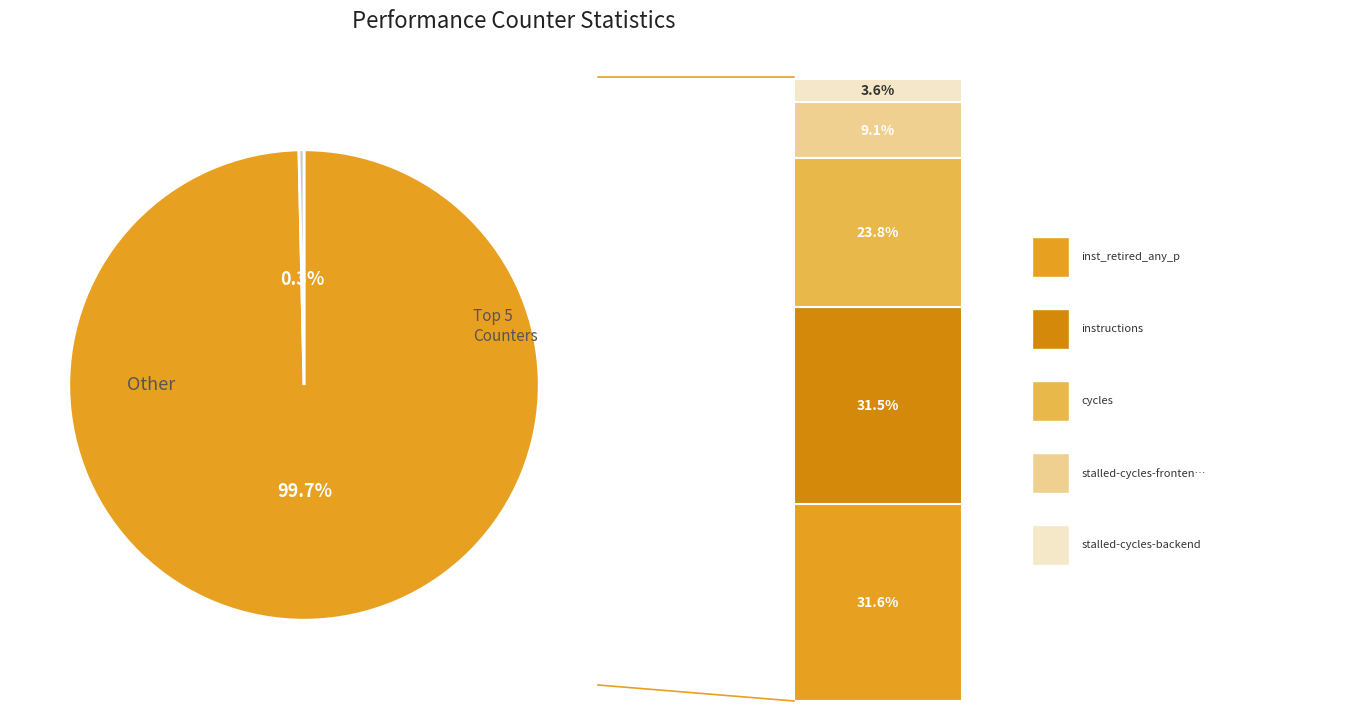

Is there a majority slice in this chart?

Yes